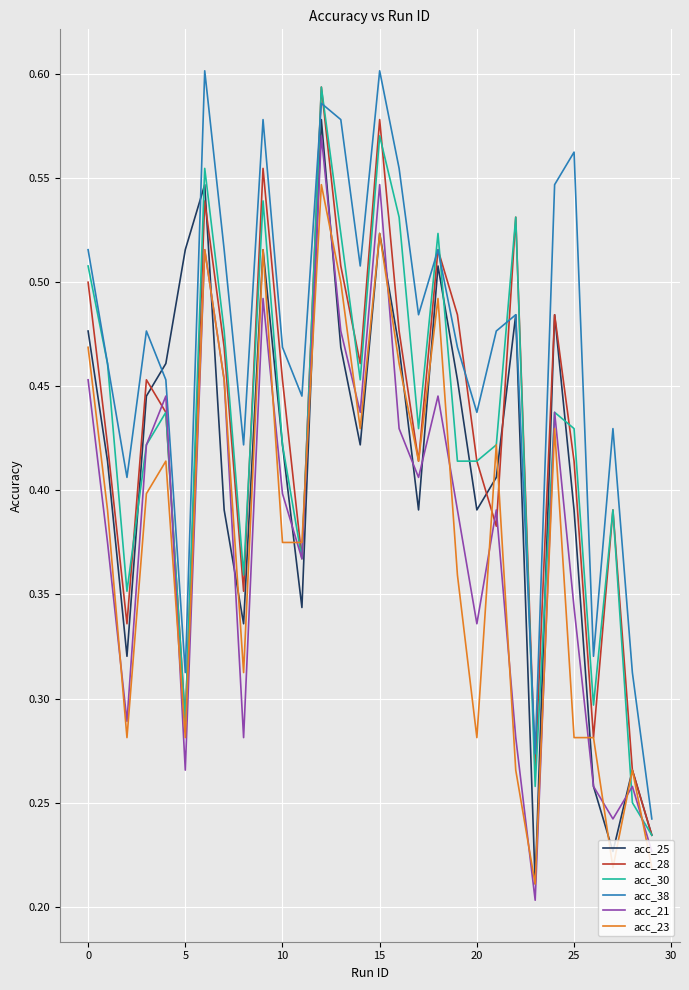

At how many categories does at least one series exceed 0?

30